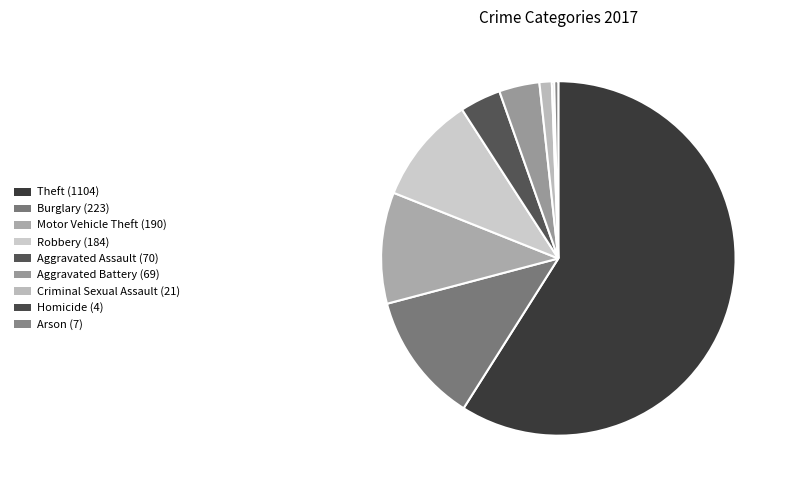

To the nearest percent, what is the average slice percentage?

11%